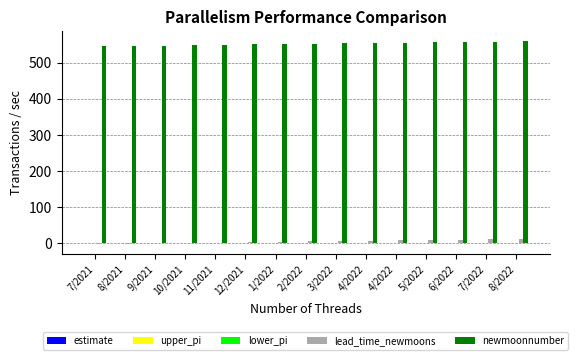

Count the number of data series in this chart.

4